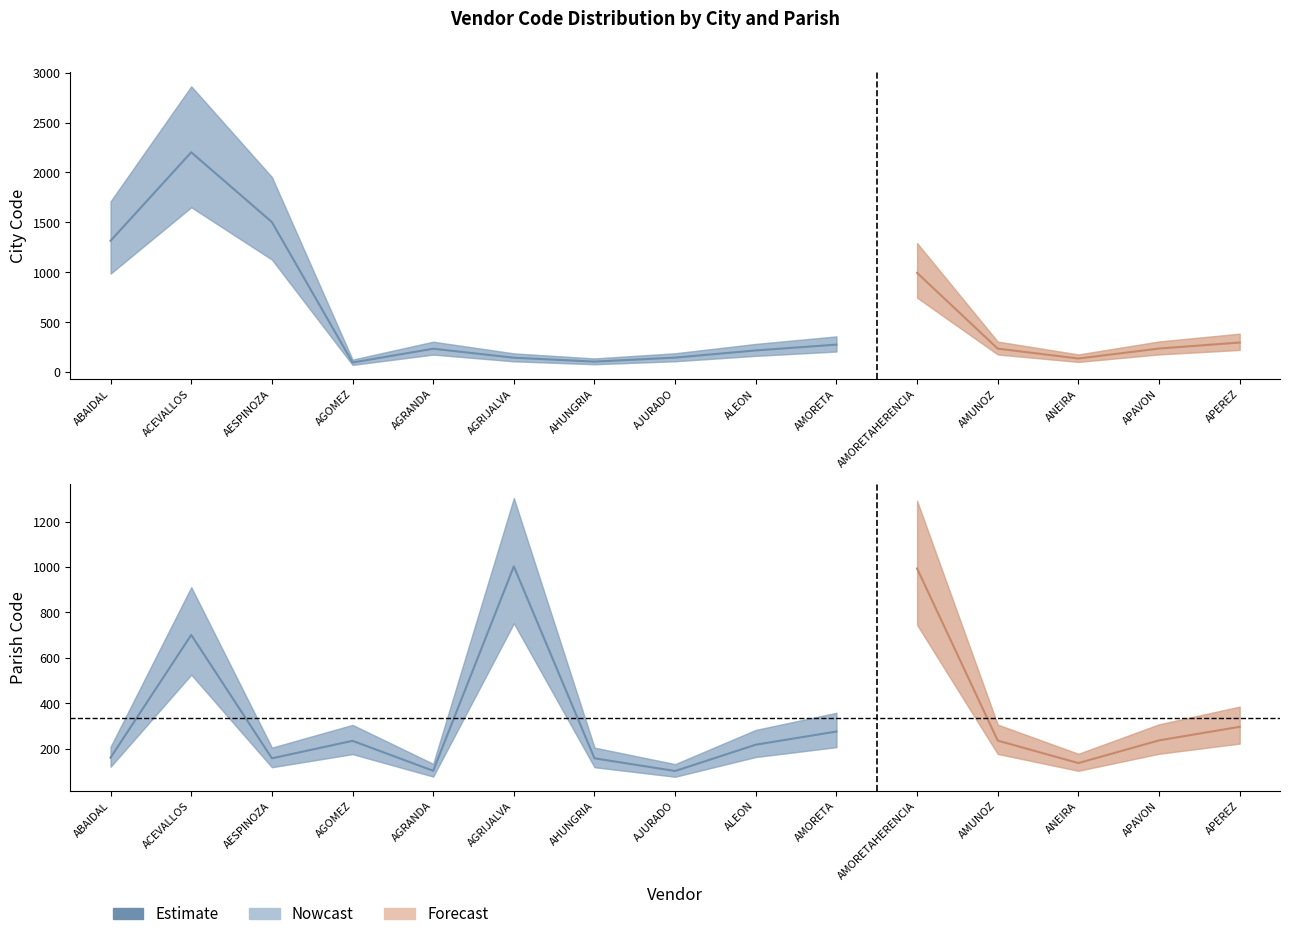

Which category has the lowest value across all series?

AGOMEZ